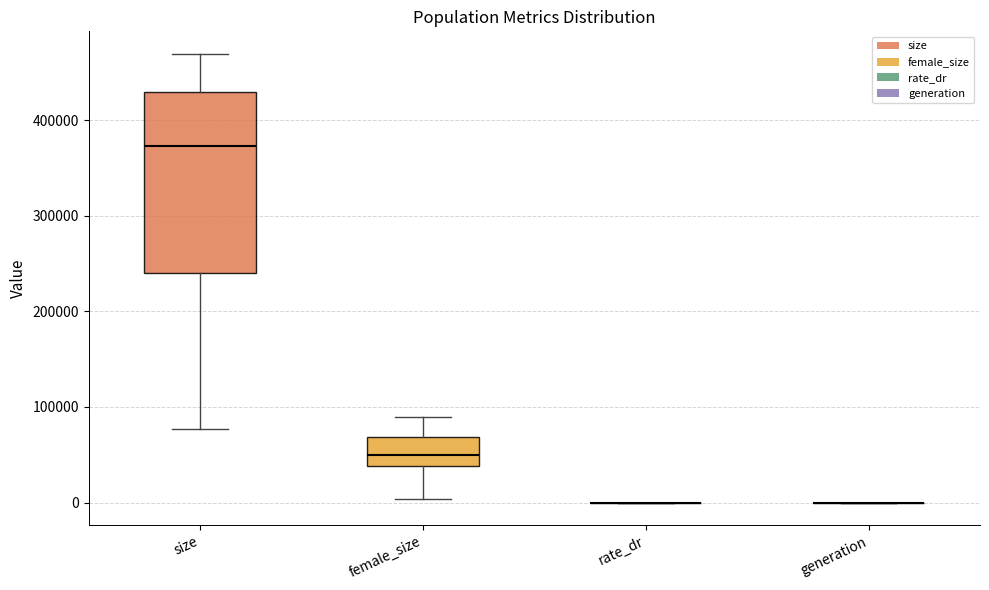

Reading left to right, transcribe this box plot: for each box, give where its median line is, the range the box spans, and where its two whiskers end, as read against the y-axis. The values are not printed on the chart, so give them approximately, as read against the axis.

size: median 370000, box 240000 to 430000, whiskers 80000 to 470000
female_size: median 50000, box 40000 to 70000, whiskers 0 to 90000
rate_dr: box collapsed to a line at 0, whiskers 0 to 0
generation: box collapsed to a line at 0, whiskers 0 to 0